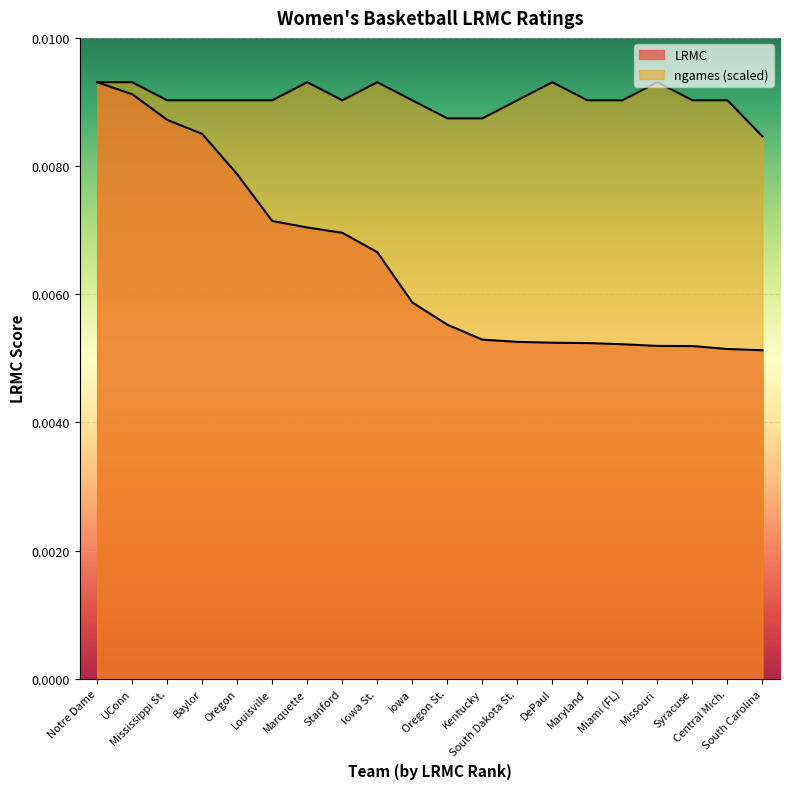

Does the chart display data point markers on the line(s)?

No